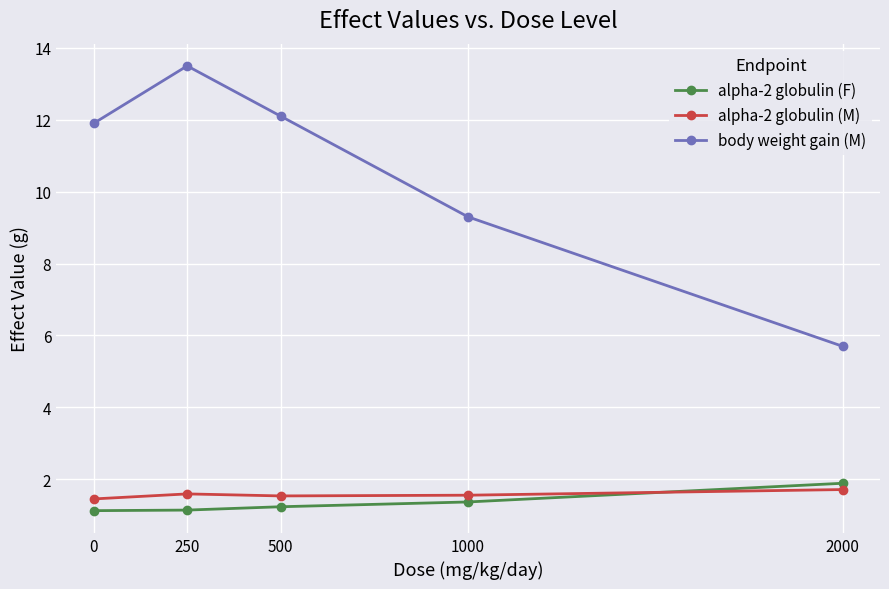

True or false: body weight gain (M) has more than 2 points higher than both neighbors.

False